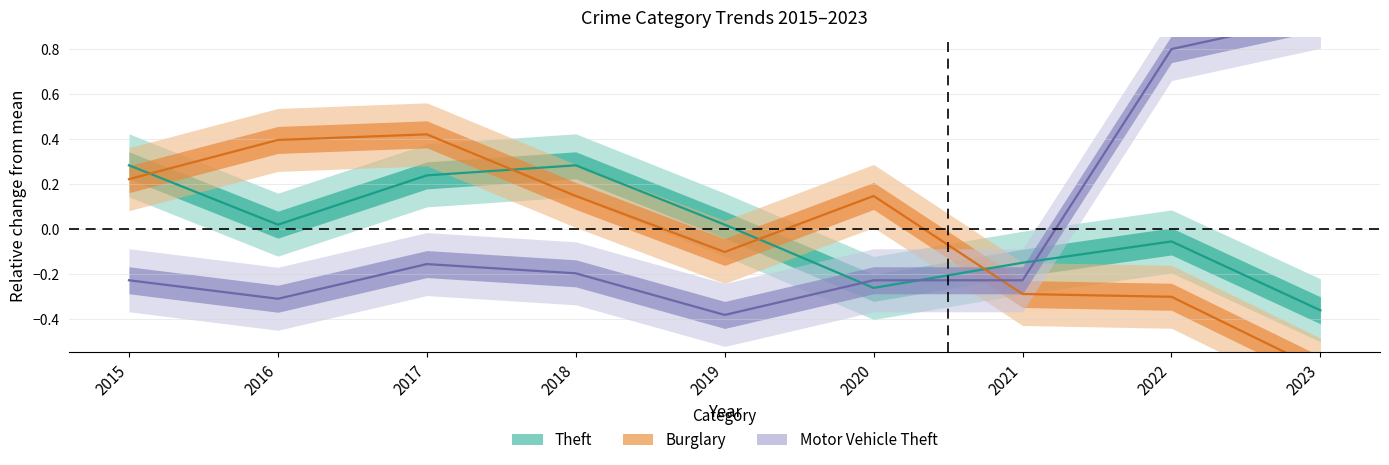

At 2019, list the series in order from largest to smallest.

Theft, Burglary, Motor Vehicle Theft